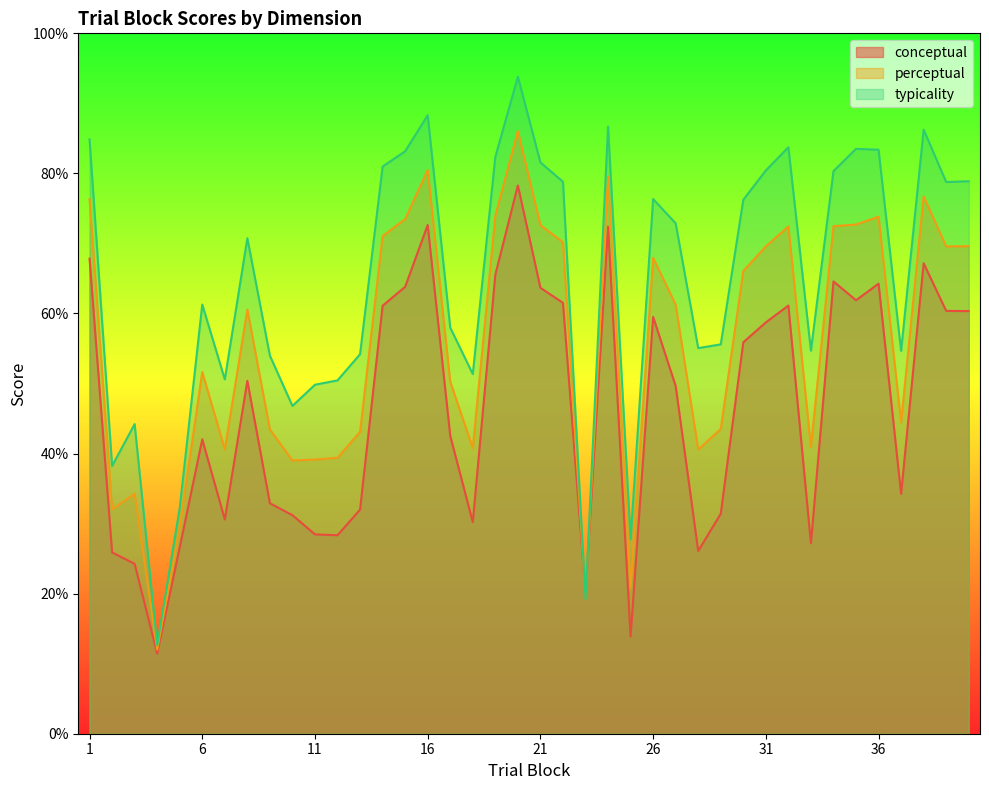

What is the difference between the maximum and minimum values in the typicality series?

81.2